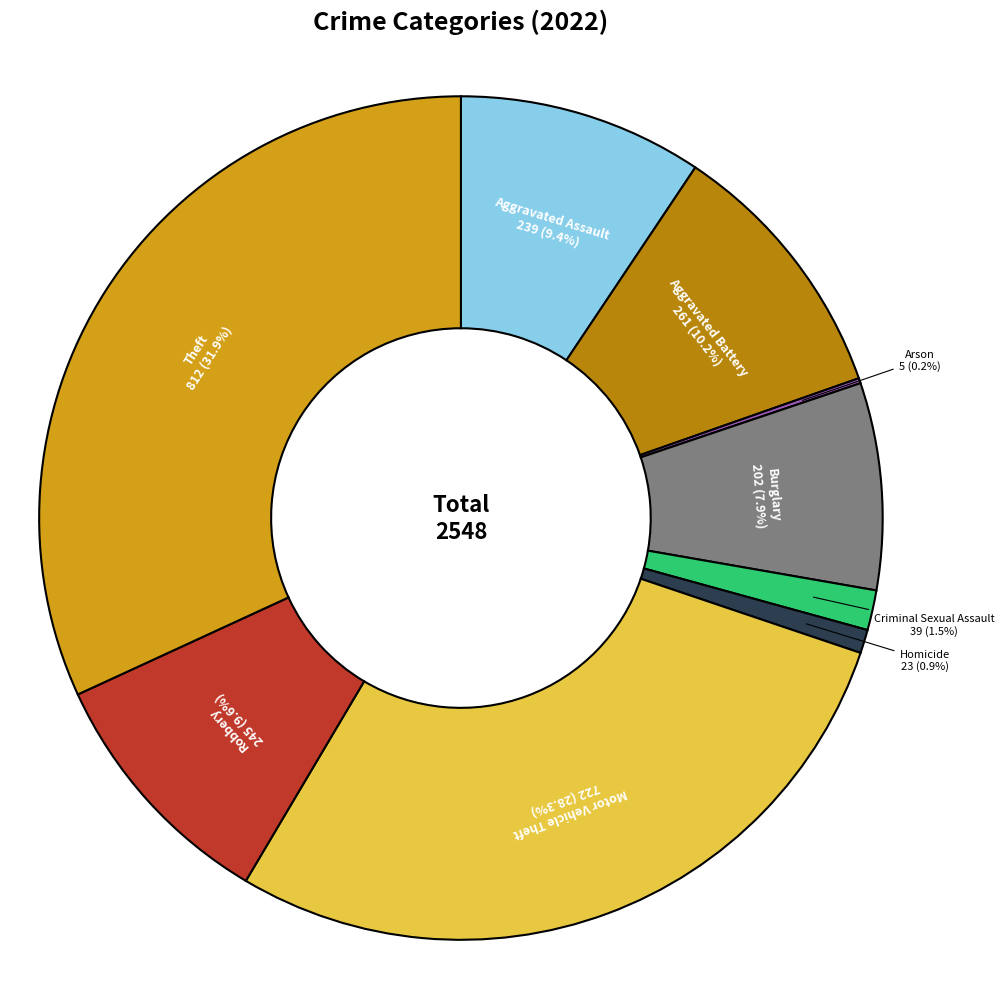

Between Aggravated Battery and Motor Vehicle Theft, which is larger?

Motor Vehicle Theft